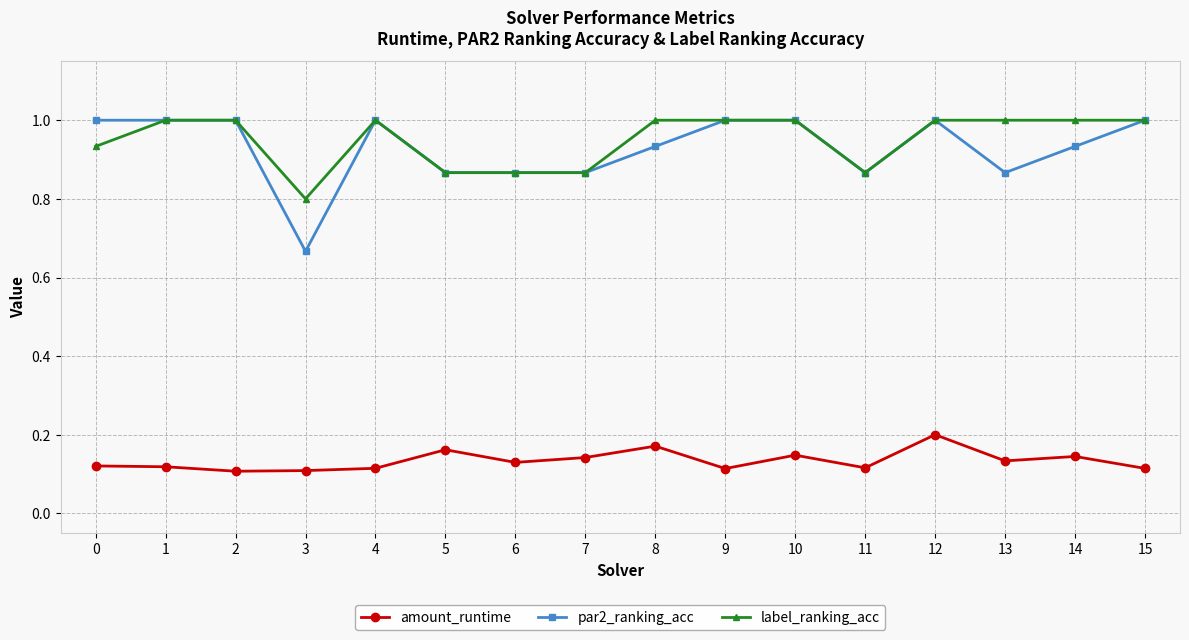

Is it true that amount_runtime equals 0.2 at 8?

True